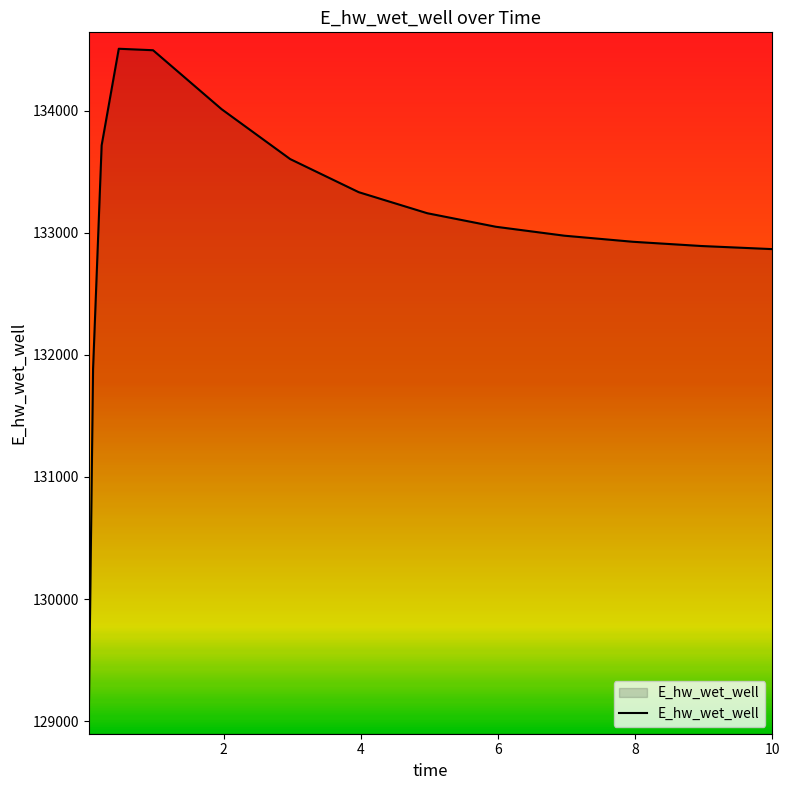

What is the difference between the maximum and minimum values?

5482.0